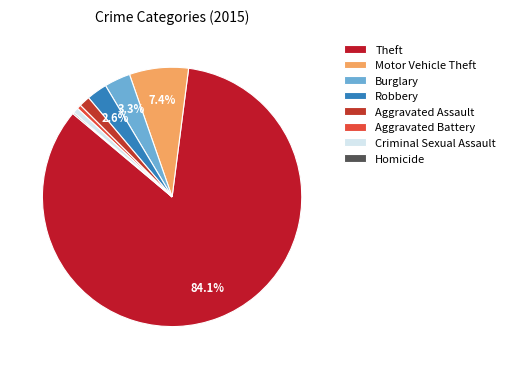

Combined, what portion of the pie is Homicide and Aggravated Assault?

1.5%